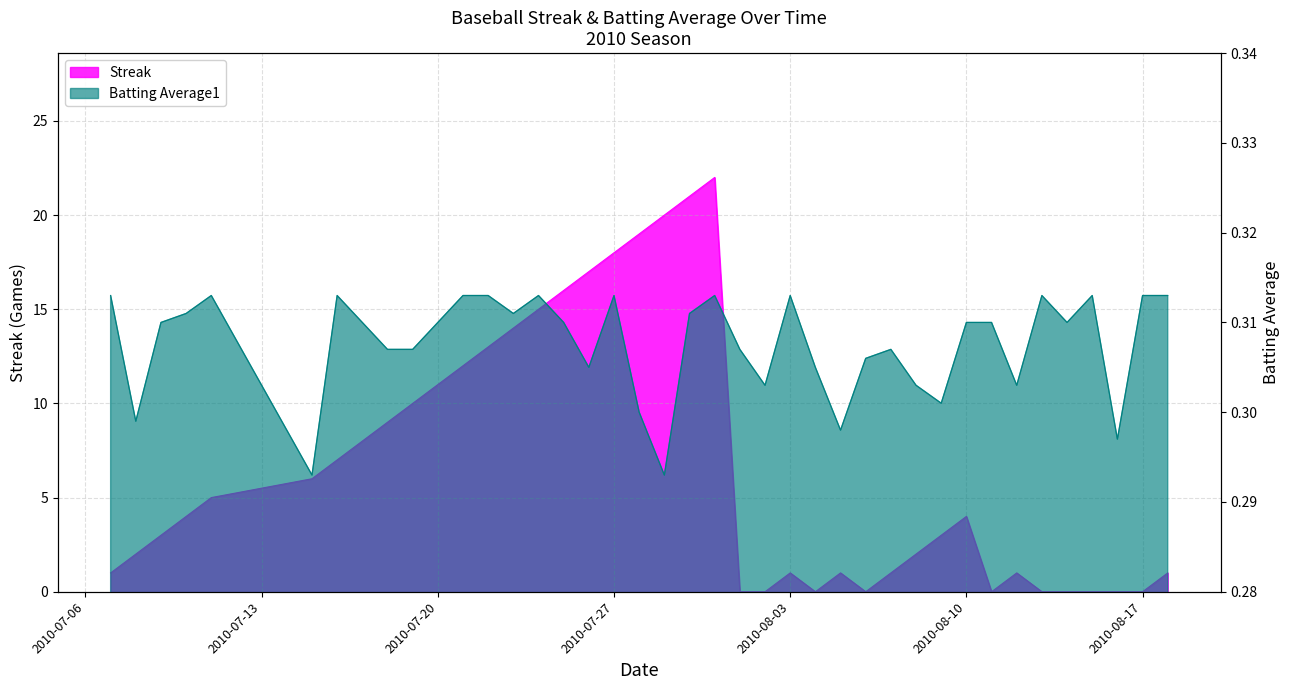

What is the label of the 12th point from the right?

2010-08-07